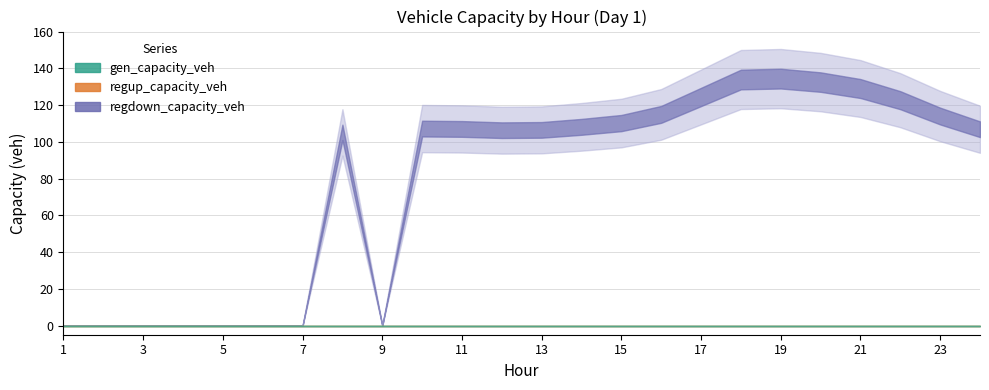

At which label is gen_capacity_veh closest to 0?

1